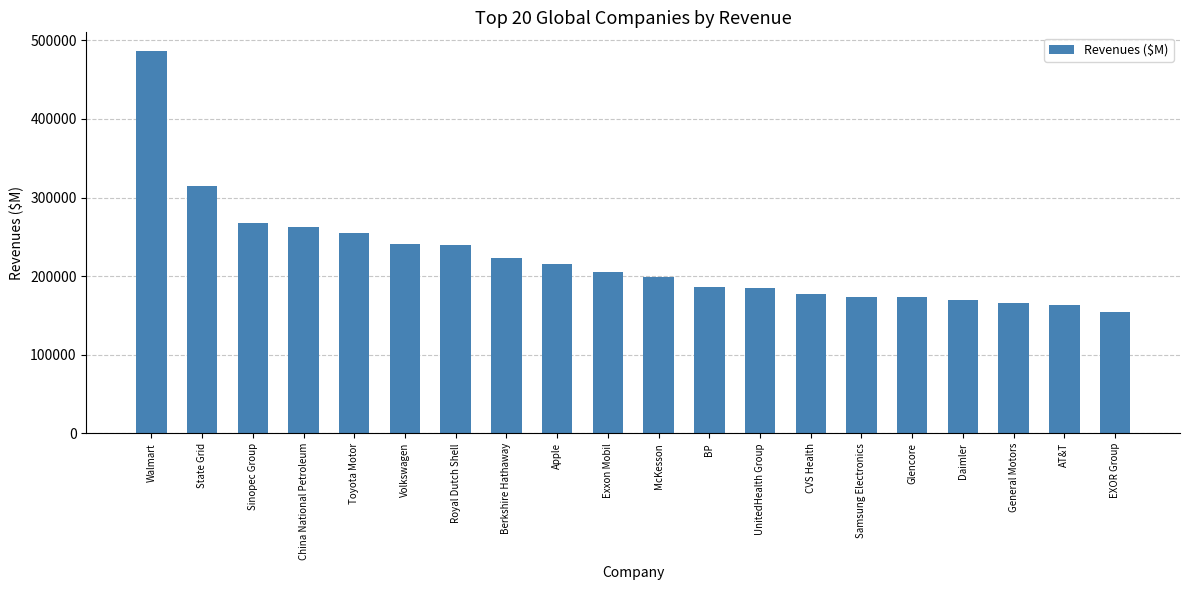

At which category does the chart reach its minimum across all series?

EXOR Group